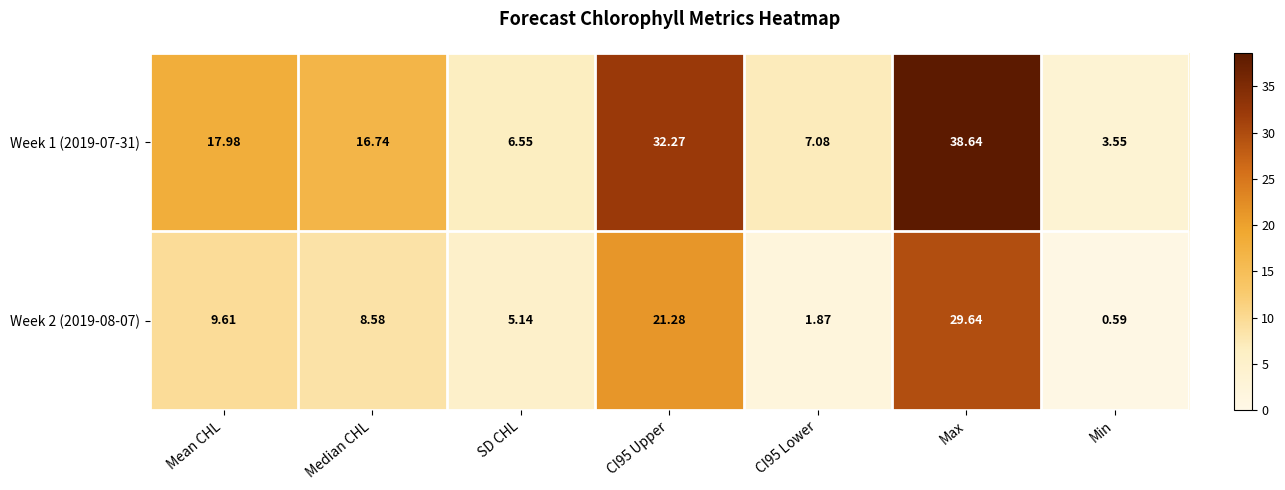

At which label is Week 2 (2019-08-07) closest to 15?

Mean CHL